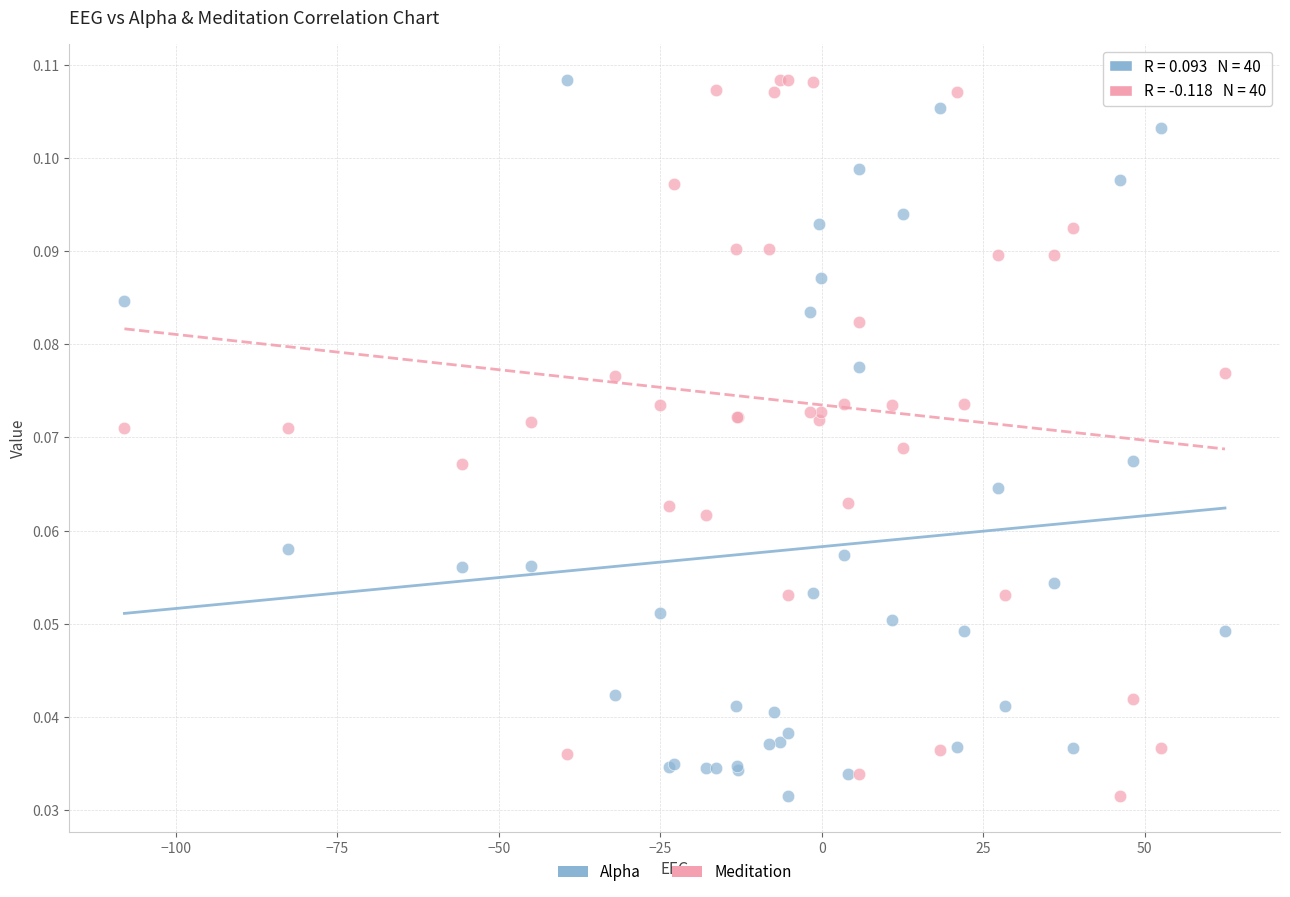

What are all the series names shown in the legend?

Alpha, Meditation